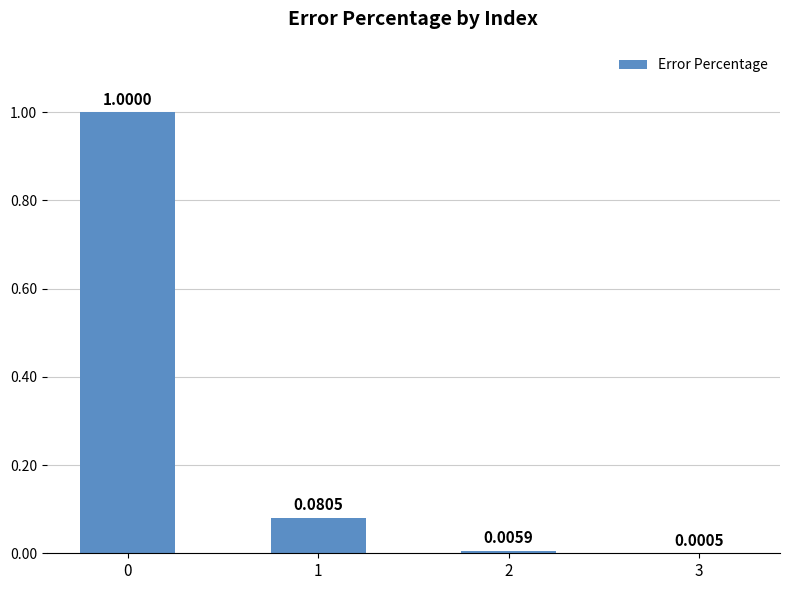

Are the bars horizontal?

No